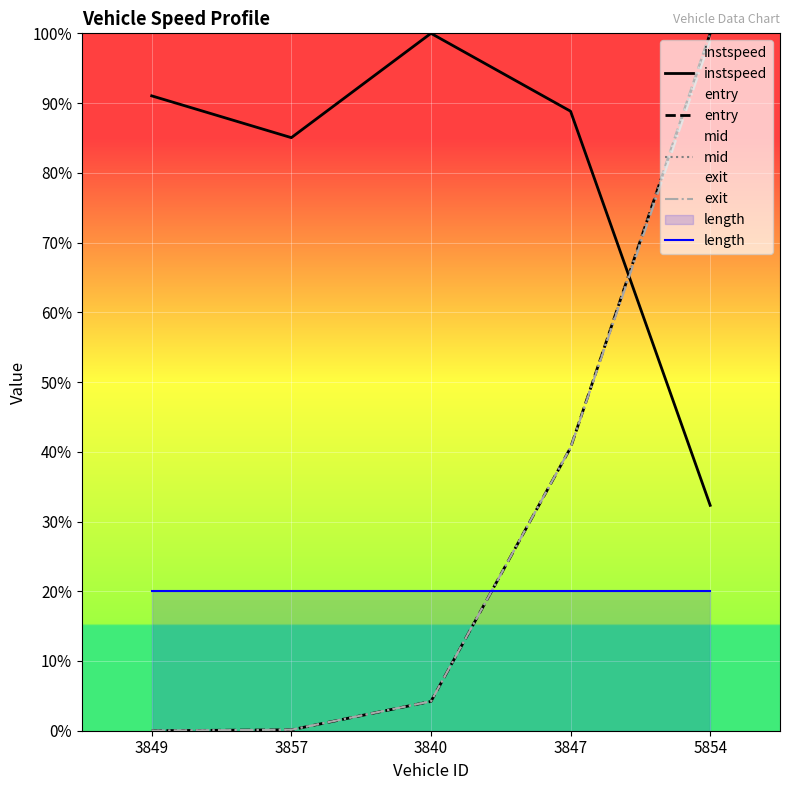

What is the maximum value for instspeed?

100.0